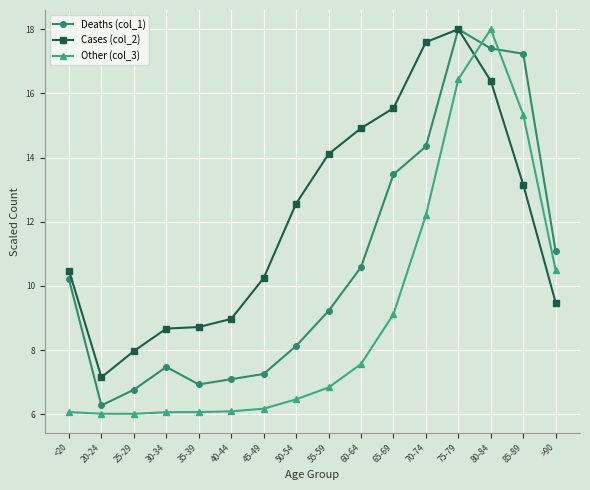

What is the total value across all series at 75-79?

52.4